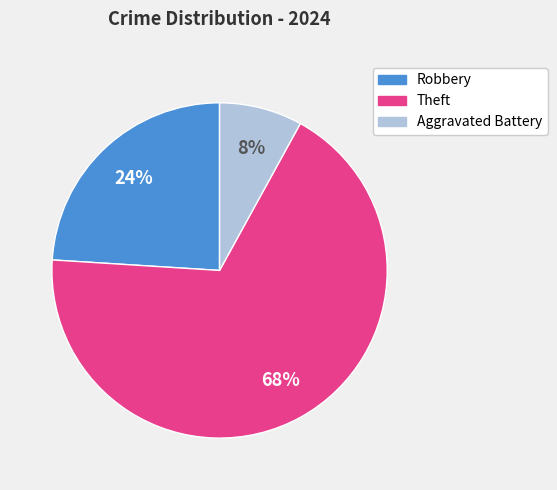

Does any single category account for the majority?

Yes